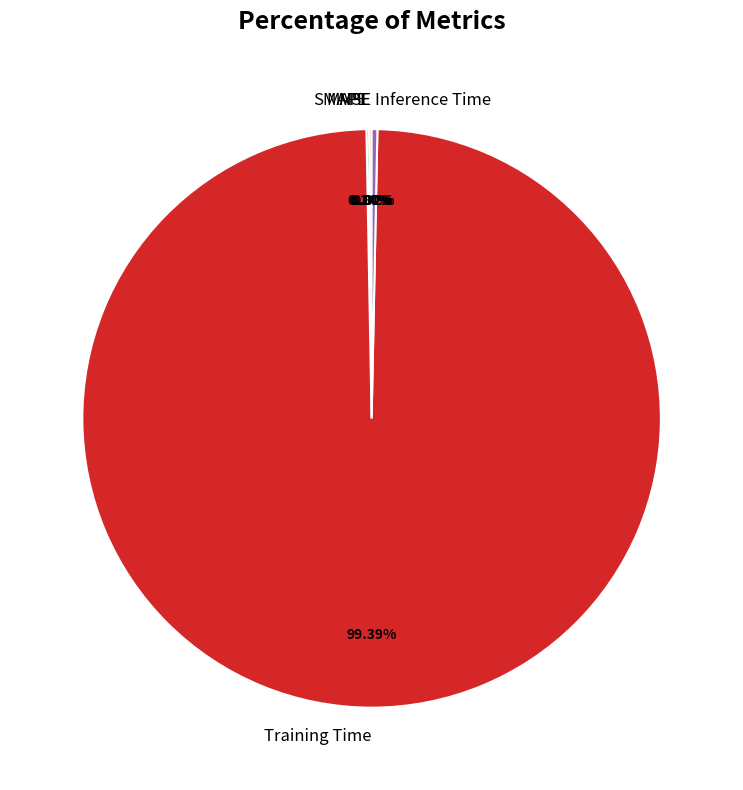

Does any single category account for the majority?

Yes